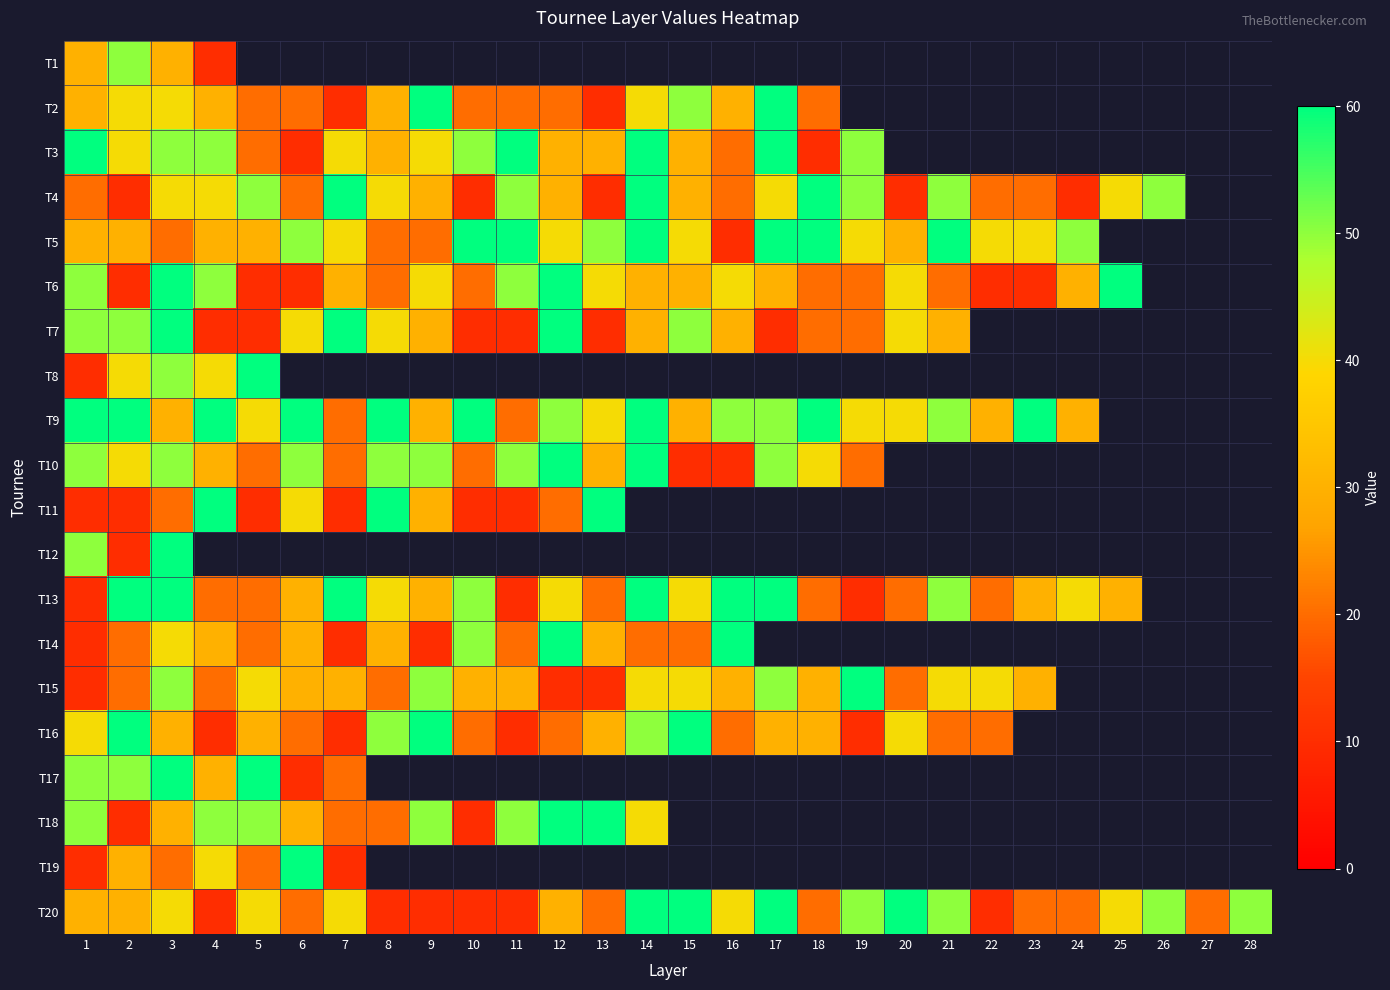

Which series has the largest total across all categories?

T20